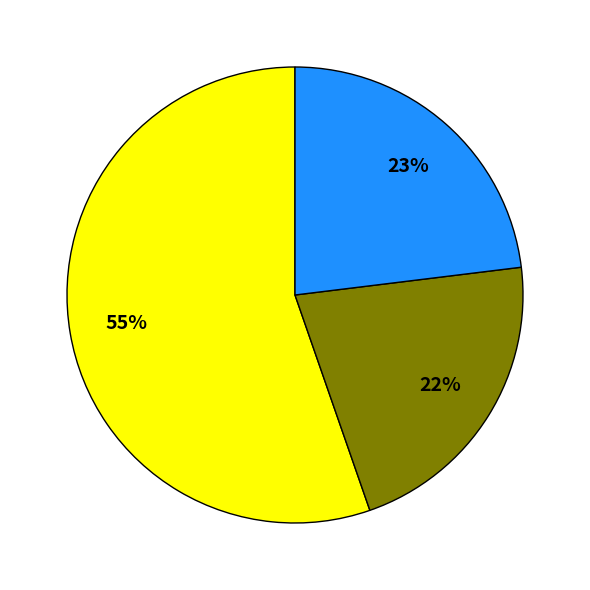

Does any single category account for the majority?

Yes